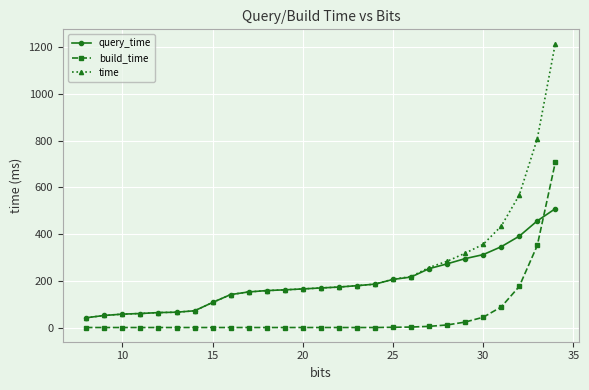

How many categories are shown in the chart?

27